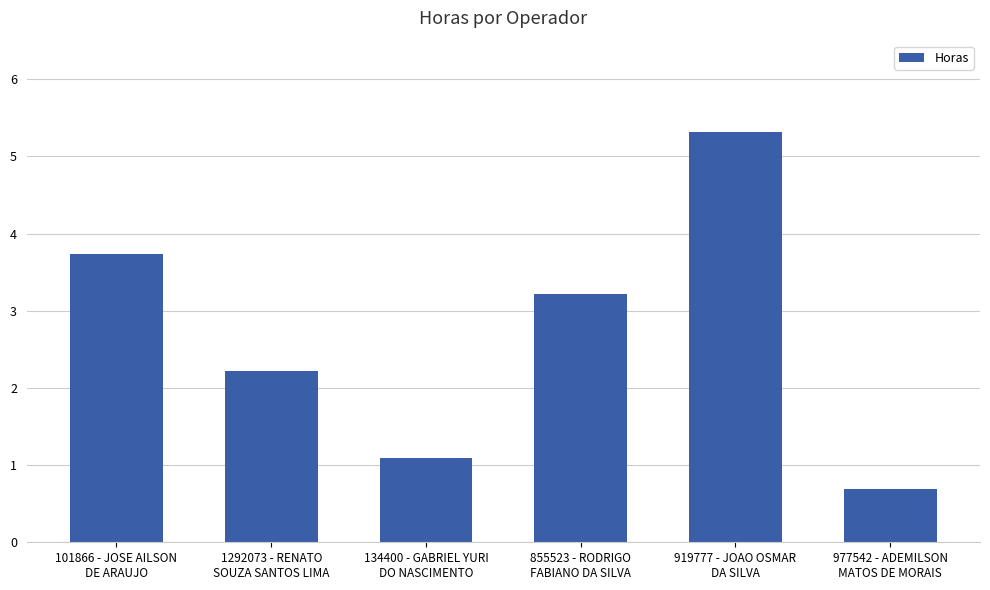

What is the sum of the values at 855523 - RODRIGO
FABIANO DA SILVA and 101866 - JOSE AILSON
DE ARAUJO?

6.9